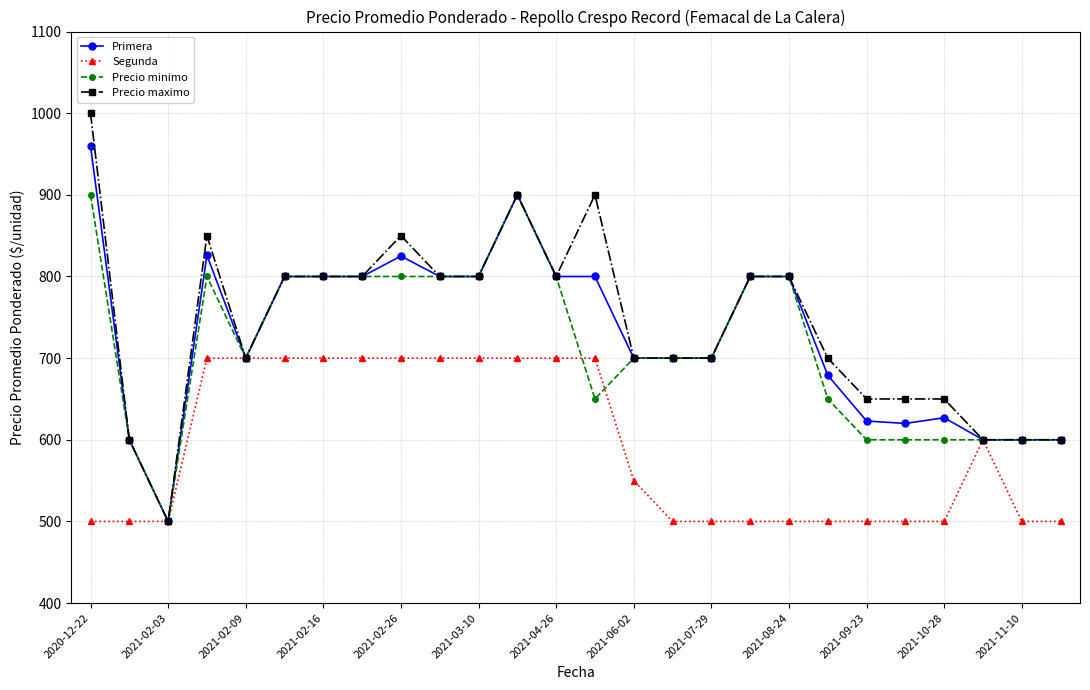

Which series has the widest spread of values?

Precio maximo